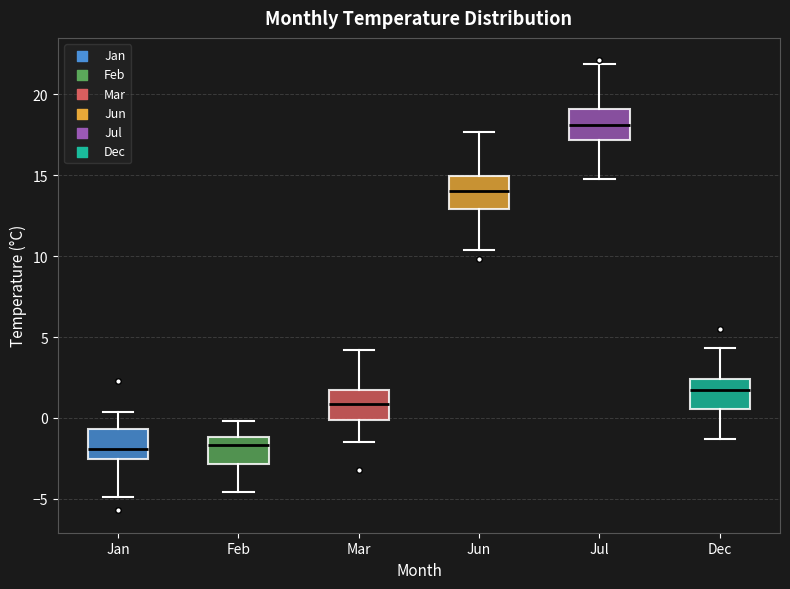

Where does the upper whisker of the box for Mar end on the y-axis? The values are not printed on the chart, so give them approximately, as read against the axis.

4.0